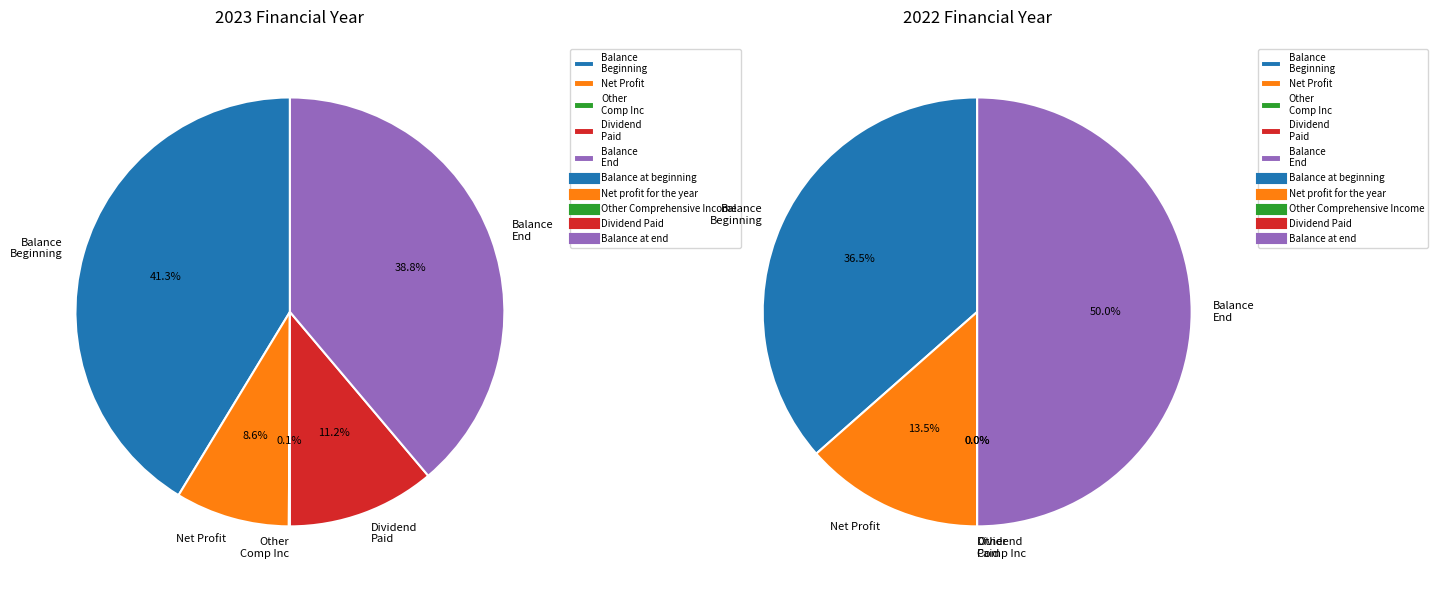

The Balance at beginning slice represents 41% of the pie. True or false?

True